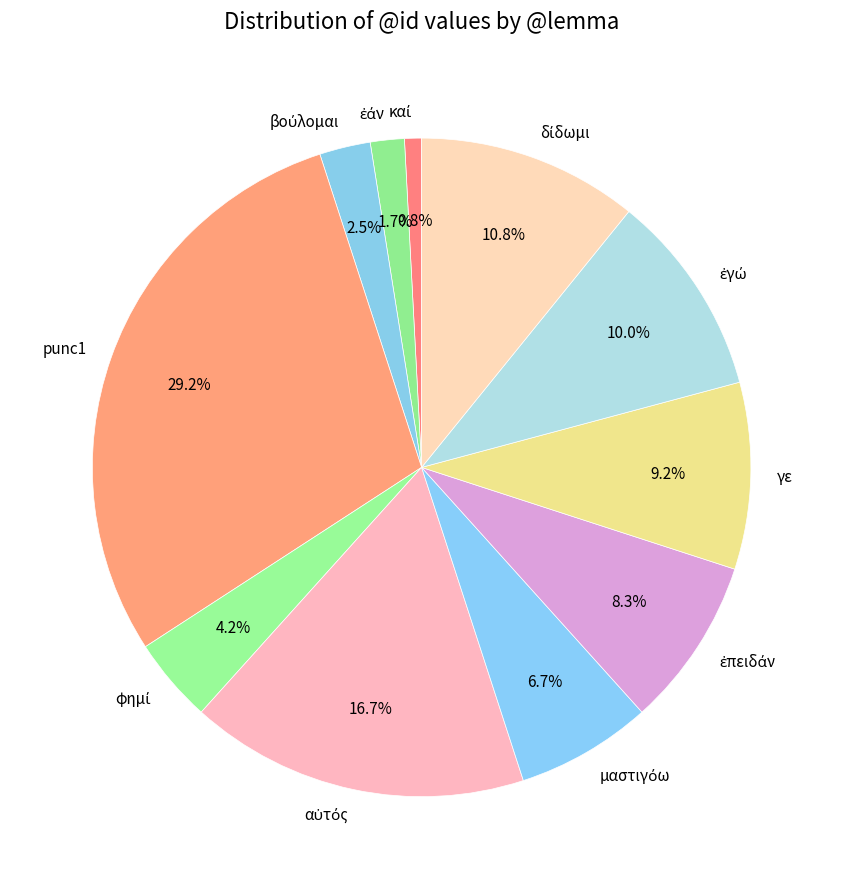

Is there any slice that represents more than half of the pie?

No